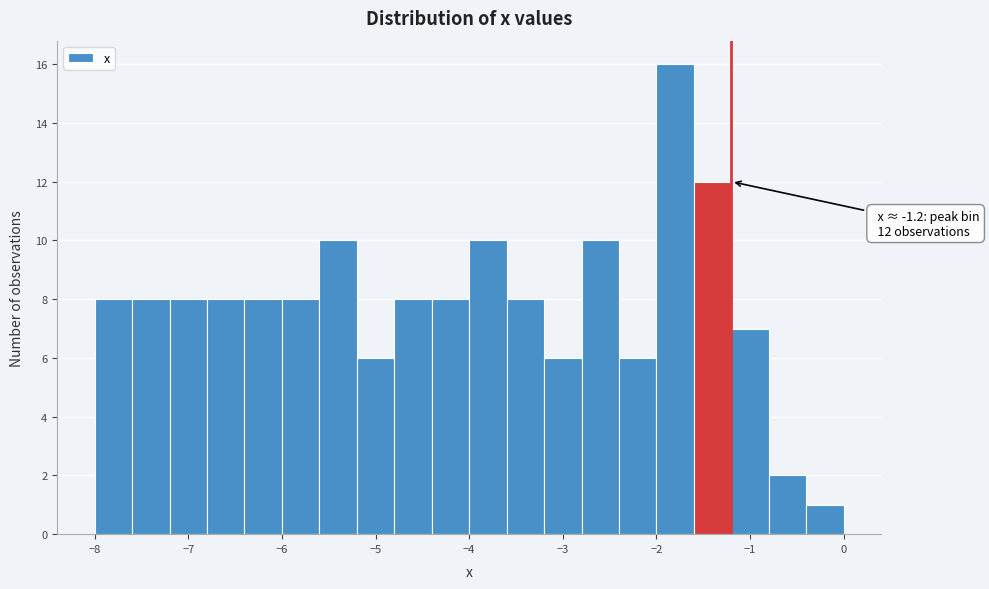

Which range on the x-axis has the tallest bar?

-2.0 to -1.6